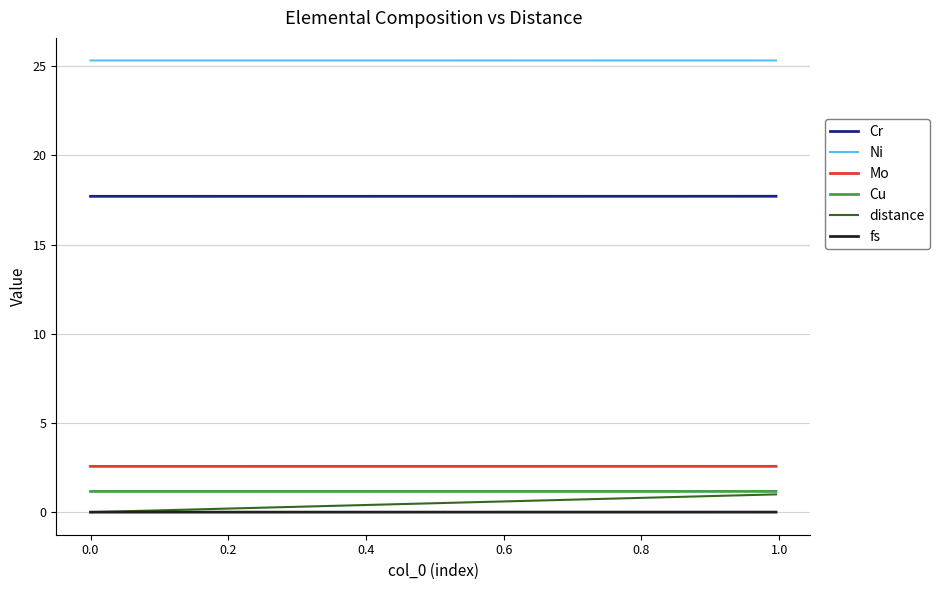

What is the minimum value for Cr?

17.7